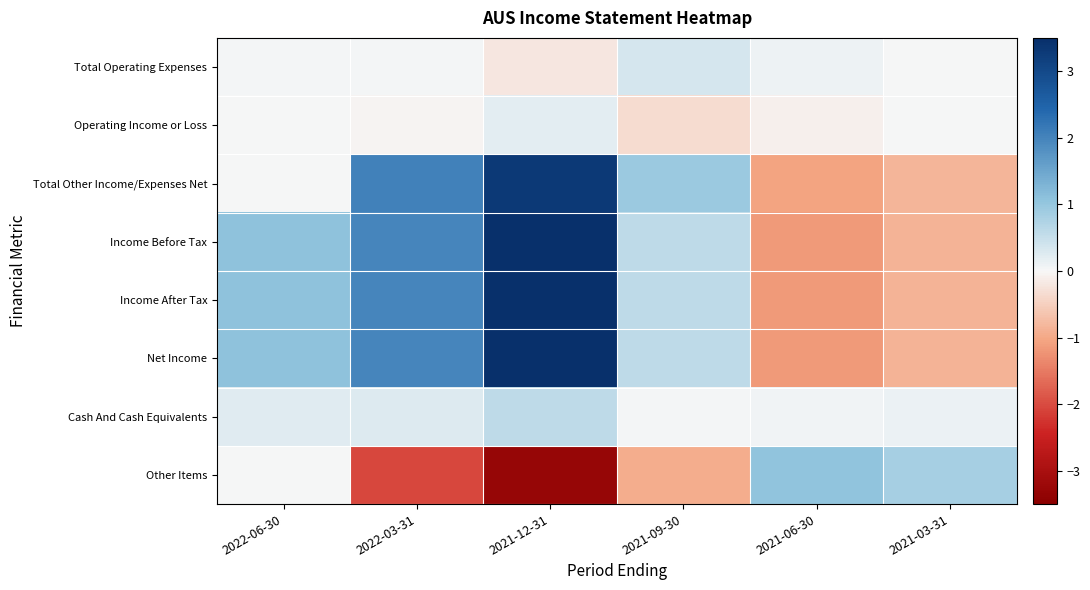

Reading left to right, extract all data points from this chart.

Total Operating Expenses: 2022-06-30=0.0	2022-03-31=0.0	2021-12-31=-0.2	2021-09-30=0.3	2021-06-30=0.1	2021-03-31=0.0
Operating Income or Loss: 2022-06-30=0.0	2022-03-31=-0.0	2021-12-31=0.2	2021-09-30=-0.3	2021-06-30=-0.1	2021-03-31=0.0
Total Other Income/Expenses Net: 2022-06-30=0.0	2022-03-31=2.0	2021-12-31=3.3	2021-09-30=0.9	2021-06-30=-1.1	2021-03-31=-0.8
Income Before Tax: 2022-06-30=1.1	2022-03-31=2.0	2021-12-31=3.5	2021-09-30=0.6	2021-06-30=-1.2	2021-03-31=-0.8
Income After Tax: 2022-06-30=1.1	2022-03-31=2.0	2021-12-31=3.5	2021-09-30=0.6	2021-06-30=-1.2	2021-03-31=-0.8
Net Income: 2022-06-30=1.1	2022-03-31=2.0	2021-12-31=3.5	2021-09-30=0.6	2021-06-30=-1.2	2021-03-31=-0.8
Cash And Cash Equivalents: 2022-06-30=0.2	2022-03-31=0.3	2021-12-31=0.6	2021-09-30=0.0	2021-06-30=0.1	2021-03-31=0.1
Other Items: 2022-06-30=0.0	2022-03-31=-2.0	2021-12-31=-3.3	2021-09-30=-0.9	2021-06-30=1.1	2021-03-31=0.8